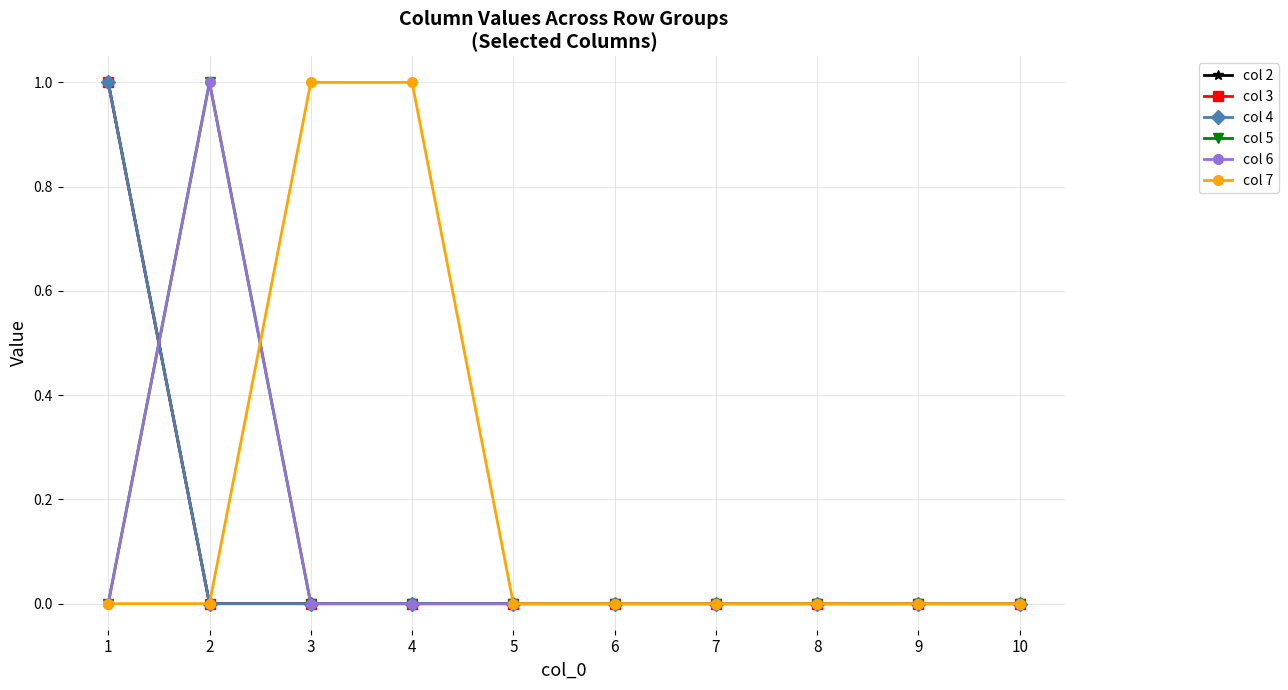

True or false: col 5 and col 2 intersect in this chart.

True